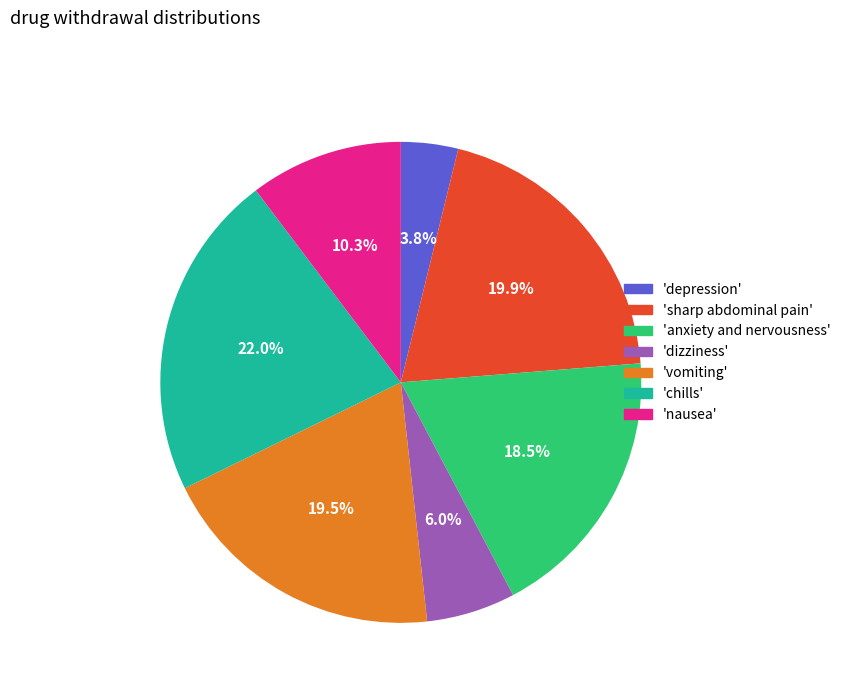

Which slice is the smallest?

'depression'